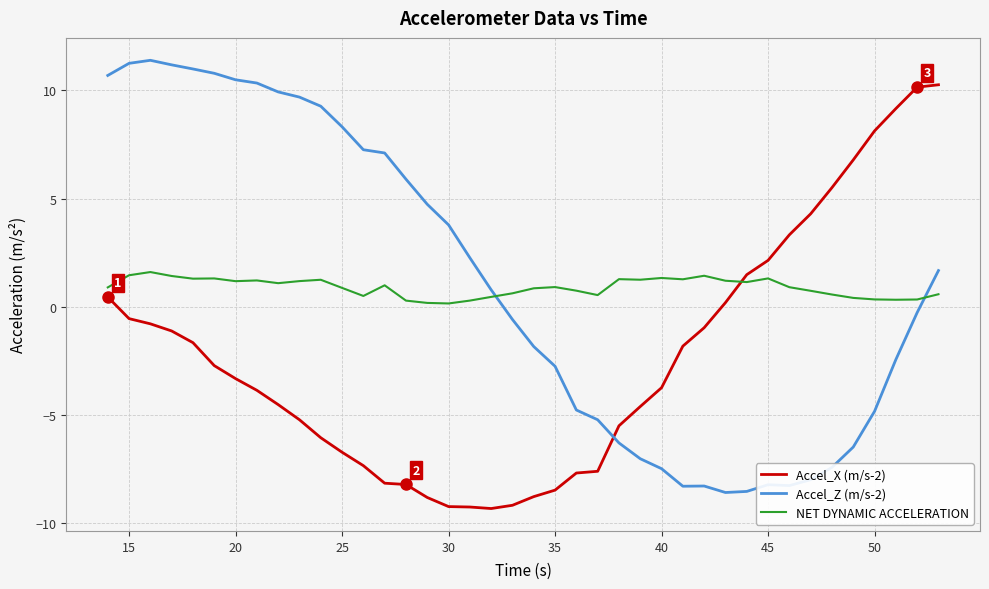

List the series in order of their peak value, lowest first.

NET DYNAMIC ACCELERATION, Accel_X (m/s-2), Accel_Z (m/s-2)